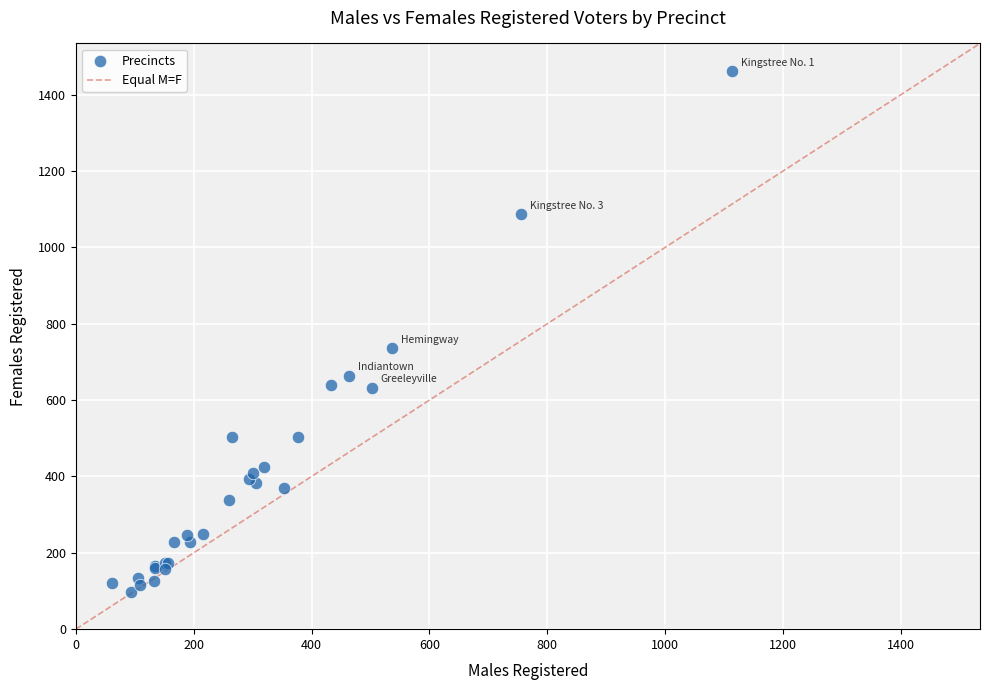

What Y value in the scatter plot is closest to 779?

736